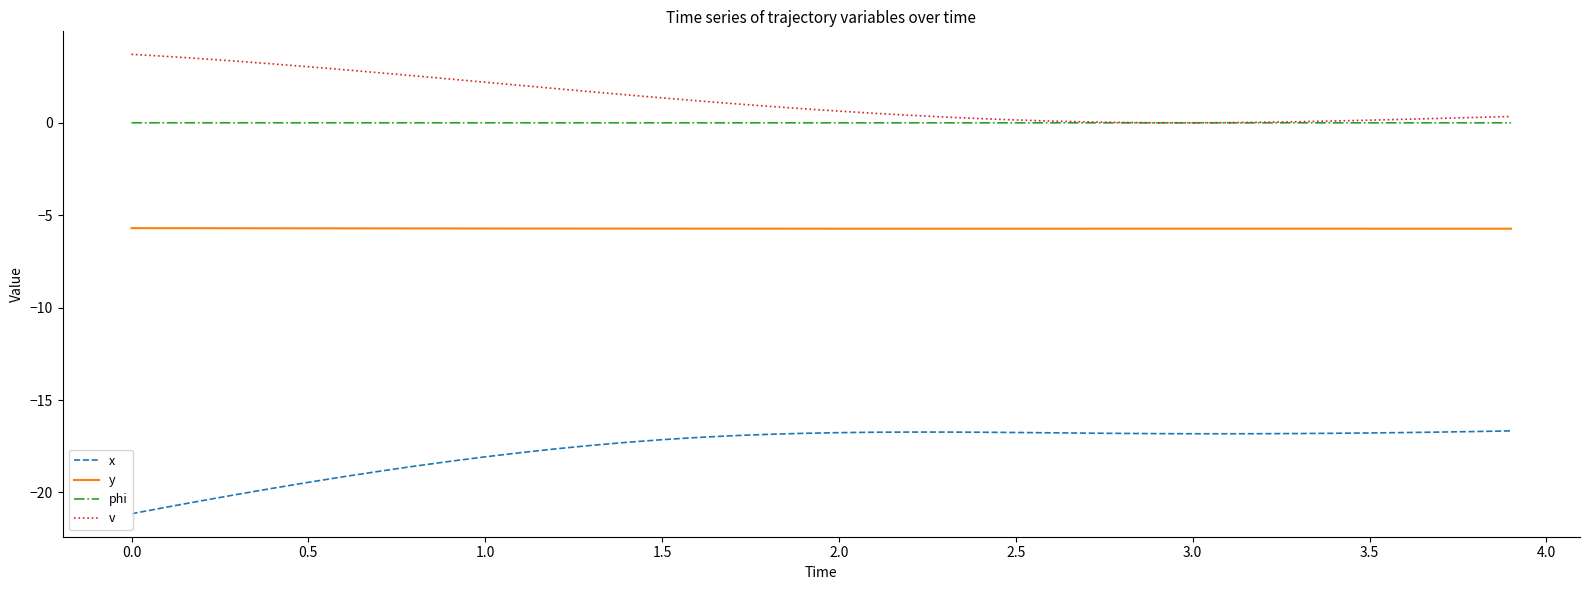

What is the greatest value displayed?

3.7